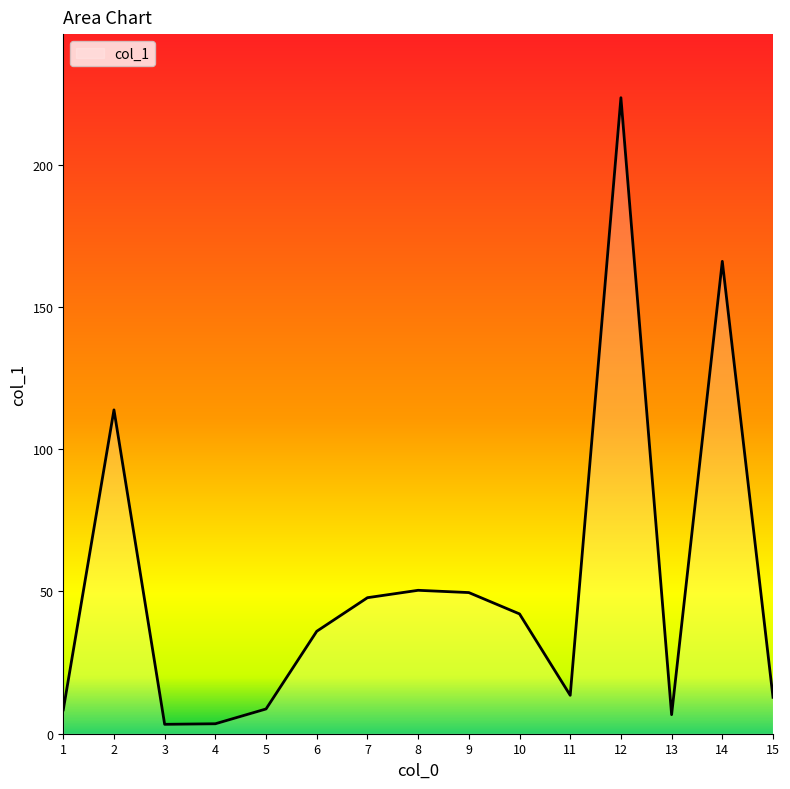

What is the change in value from 2 to 10?

-71.7